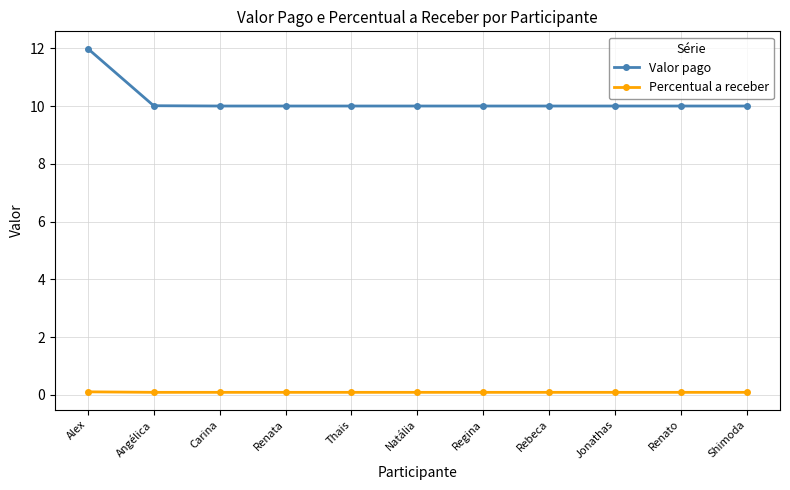

What is the average value of the Valor pago series?

10.2